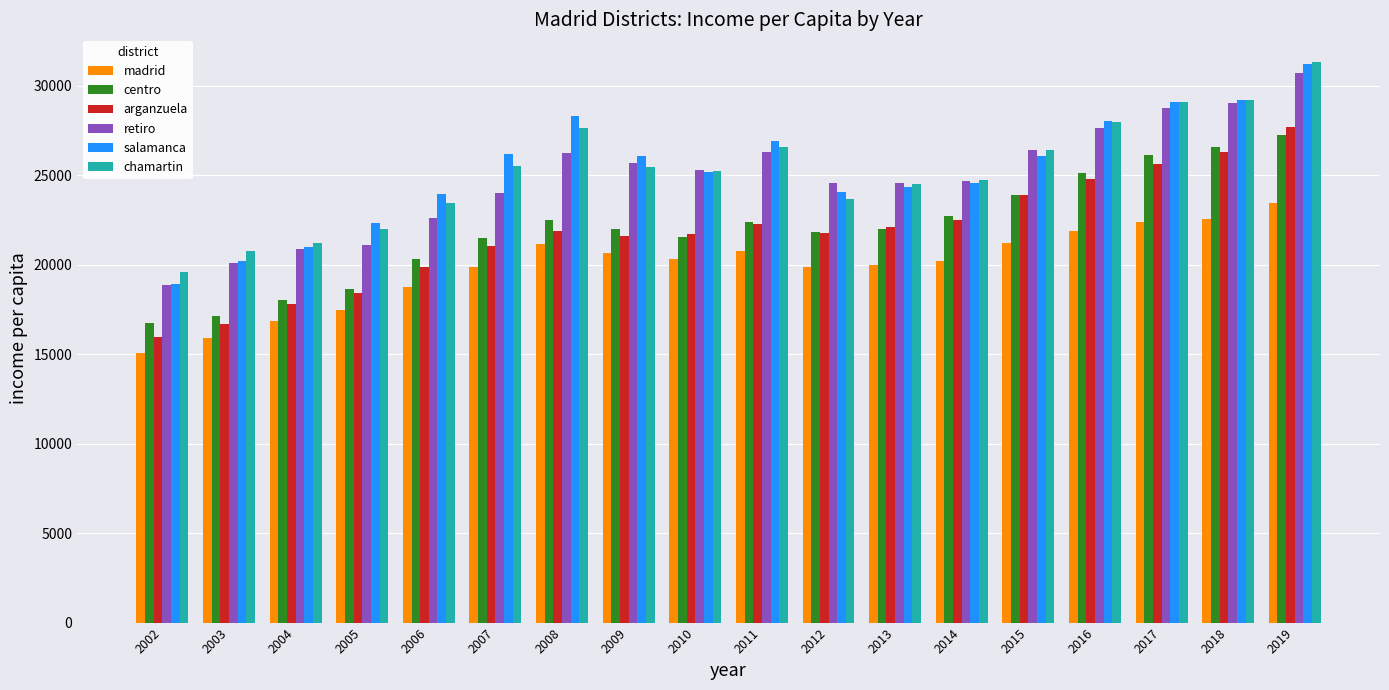

How many categories are shown in the chart?

18